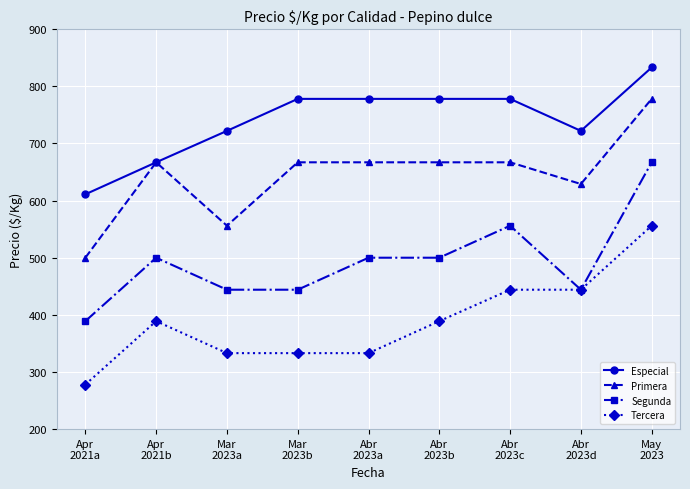

How many values in the Primera series are below 667?

3